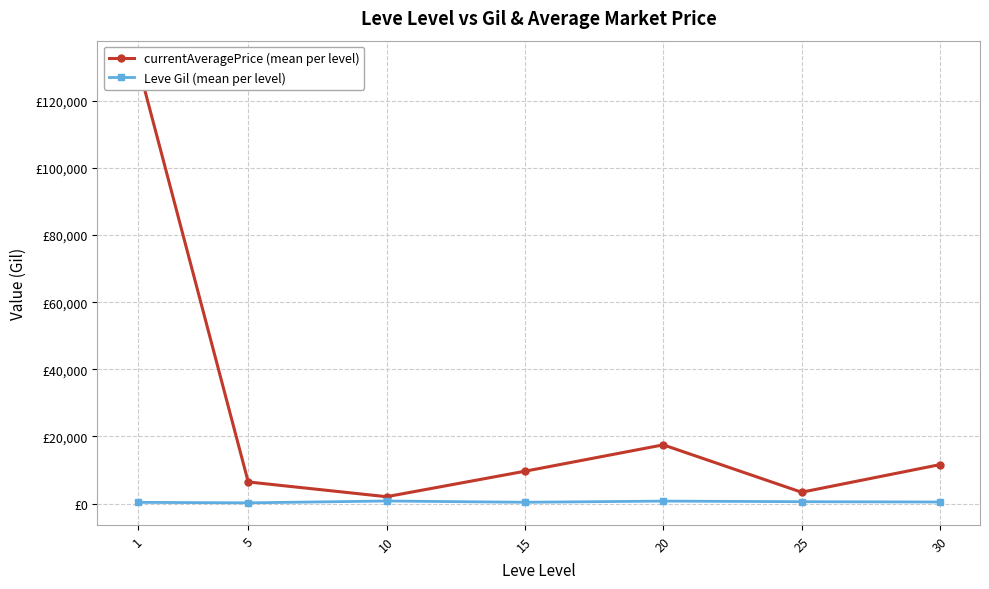

What is the sum of all currentAveragePrice (mean per level) values?

181901.8